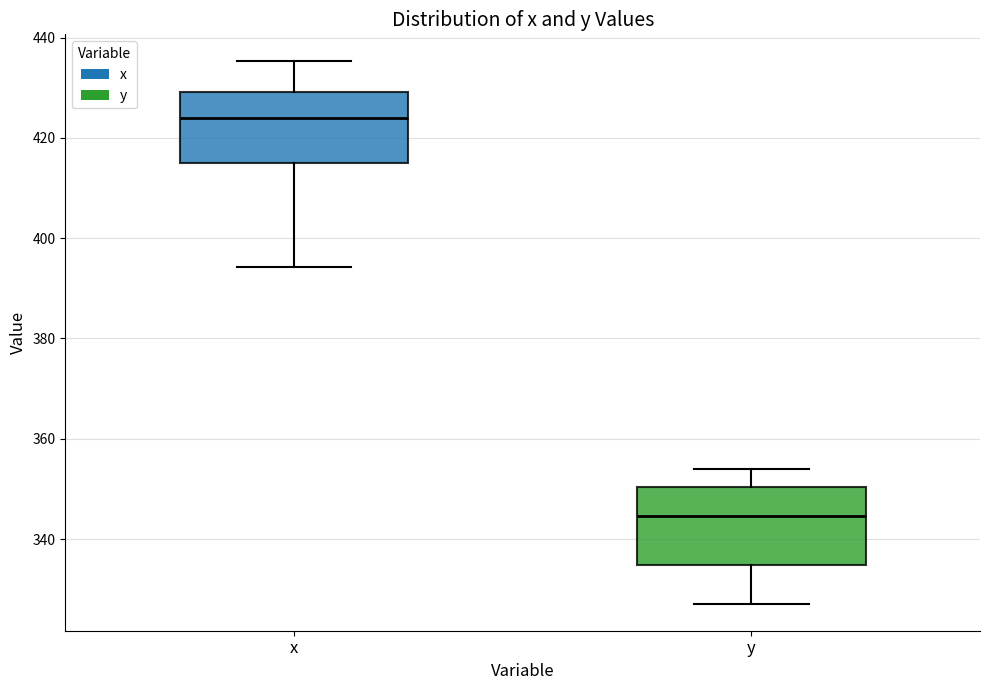

Reading left to right, read every box against the y-axis: the position of its median line, the range the box covers, and the ends of its whiskers. The values are not printed on the chart, so give them approximately, as read against the axis.

x: median 424, box 414 to 430, whiskers 394 to 436
y: median 344, box 334 to 350, whiskers 328 to 354